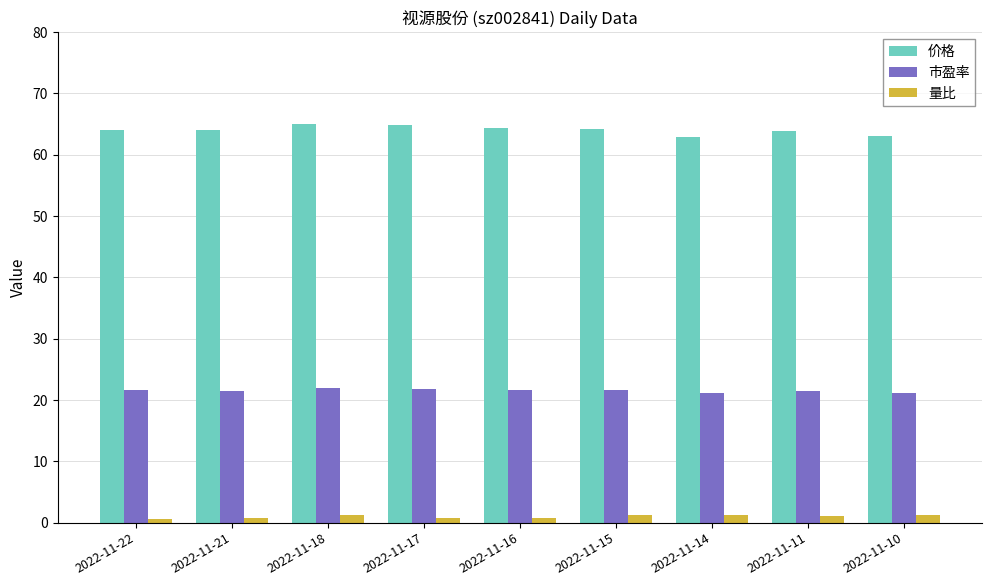

How many series are shown in this chart?

3